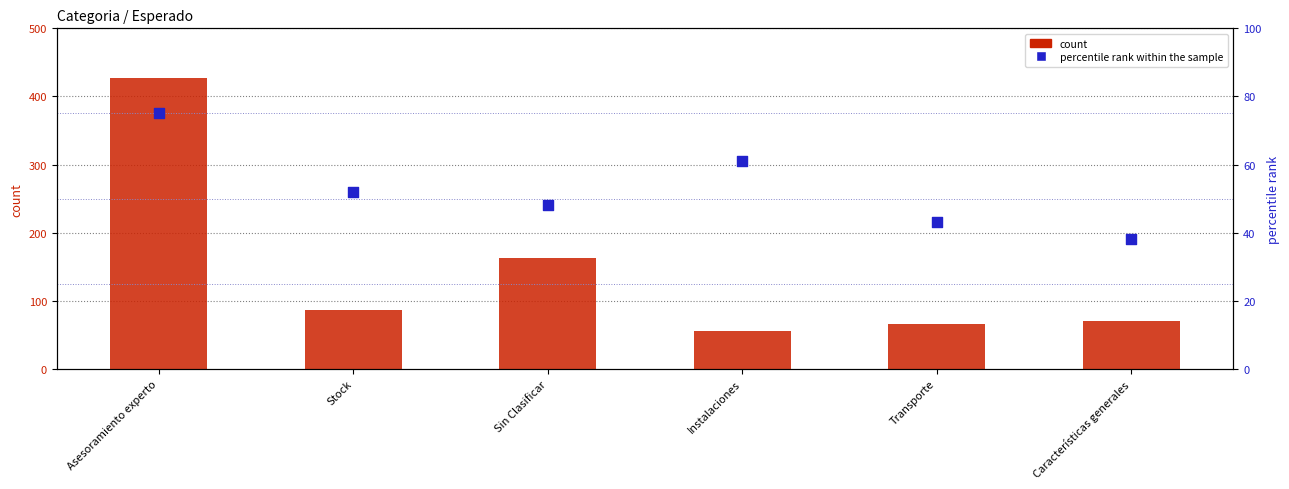

Which series has the largest total across all categories?

count